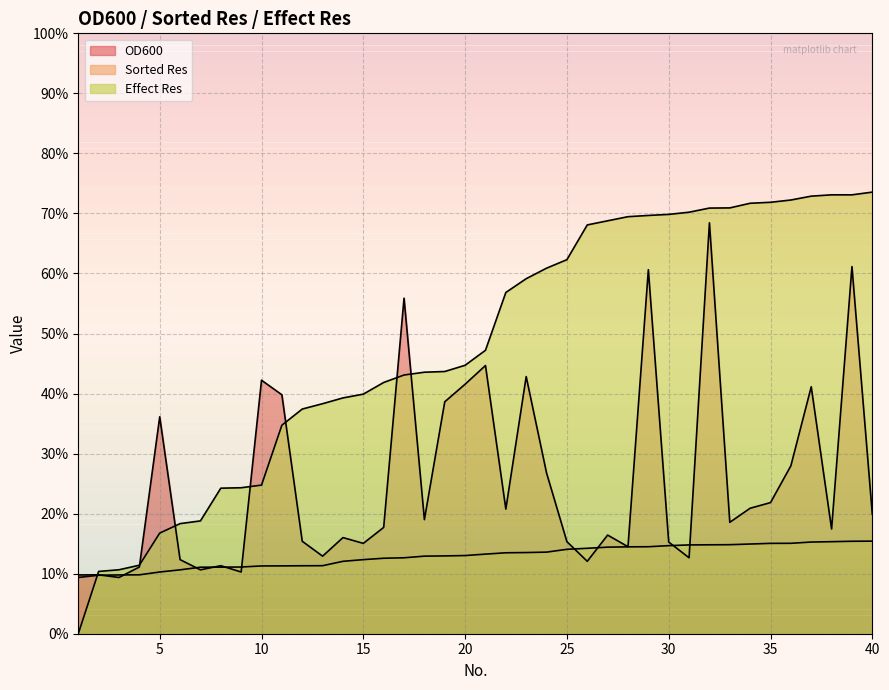

What is the difference between the maximum and minimum values in the Effect Res series?

0.7